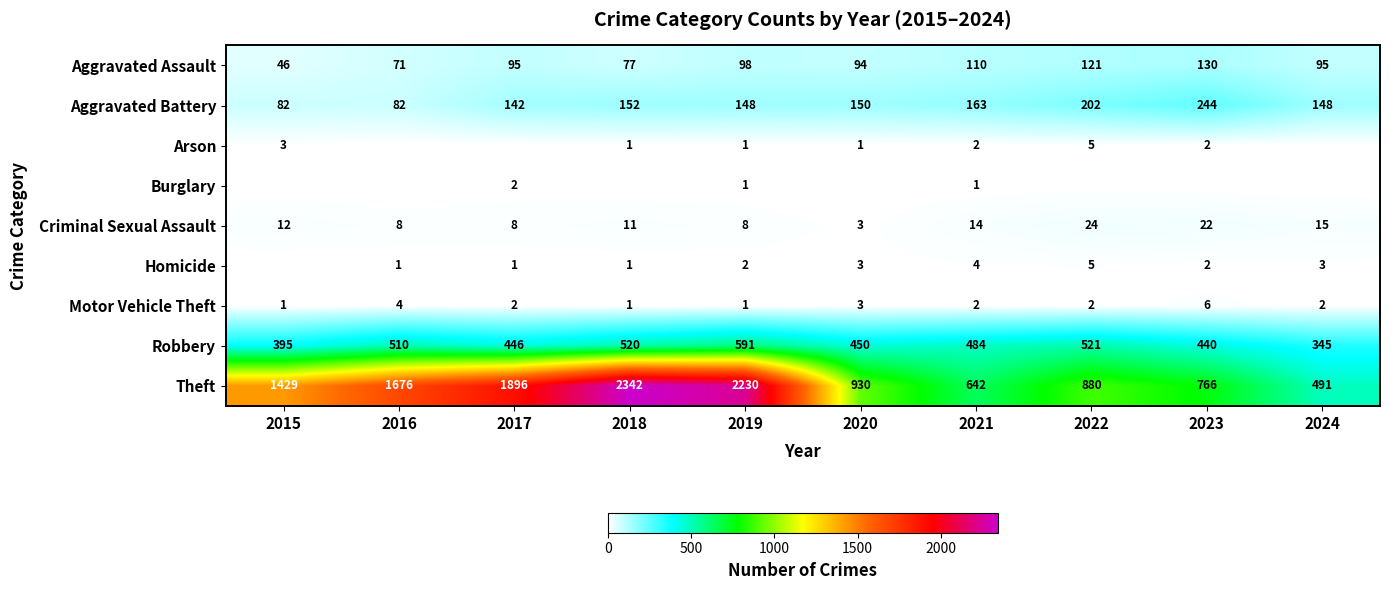

Which category has the highest value across all series?

2018